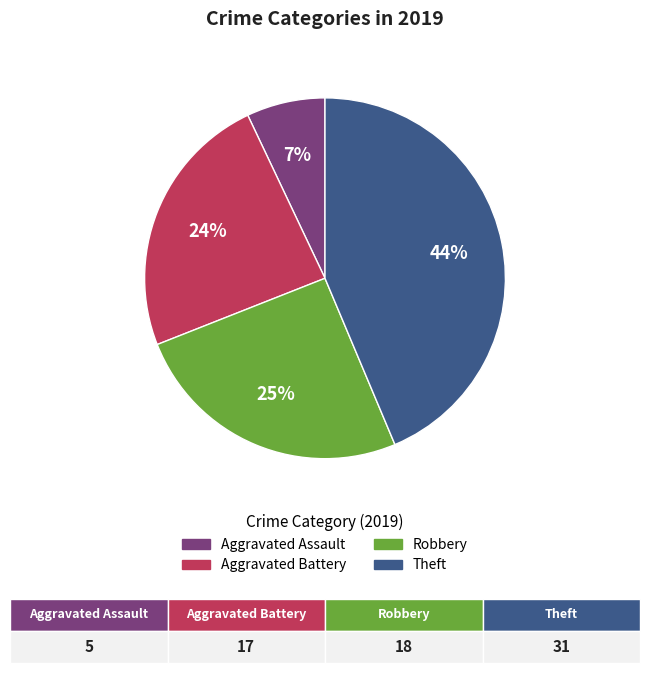

Rank the categories by value from lowest to highest.

Aggravated Assault, Aggravated Battery, Robbery, Theft